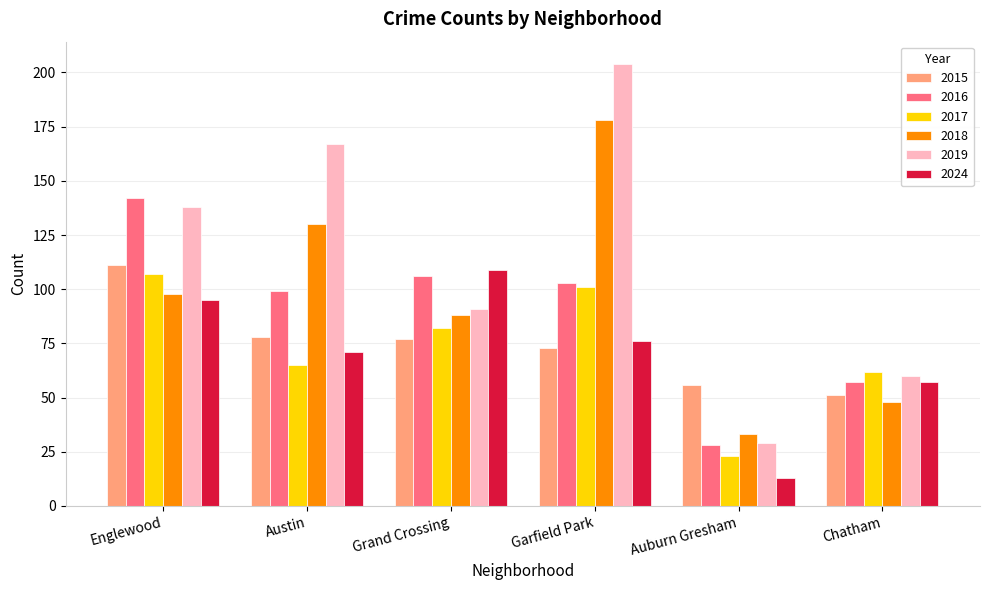

The value of 2019 at Grand Crossing is 128. True or false?

False